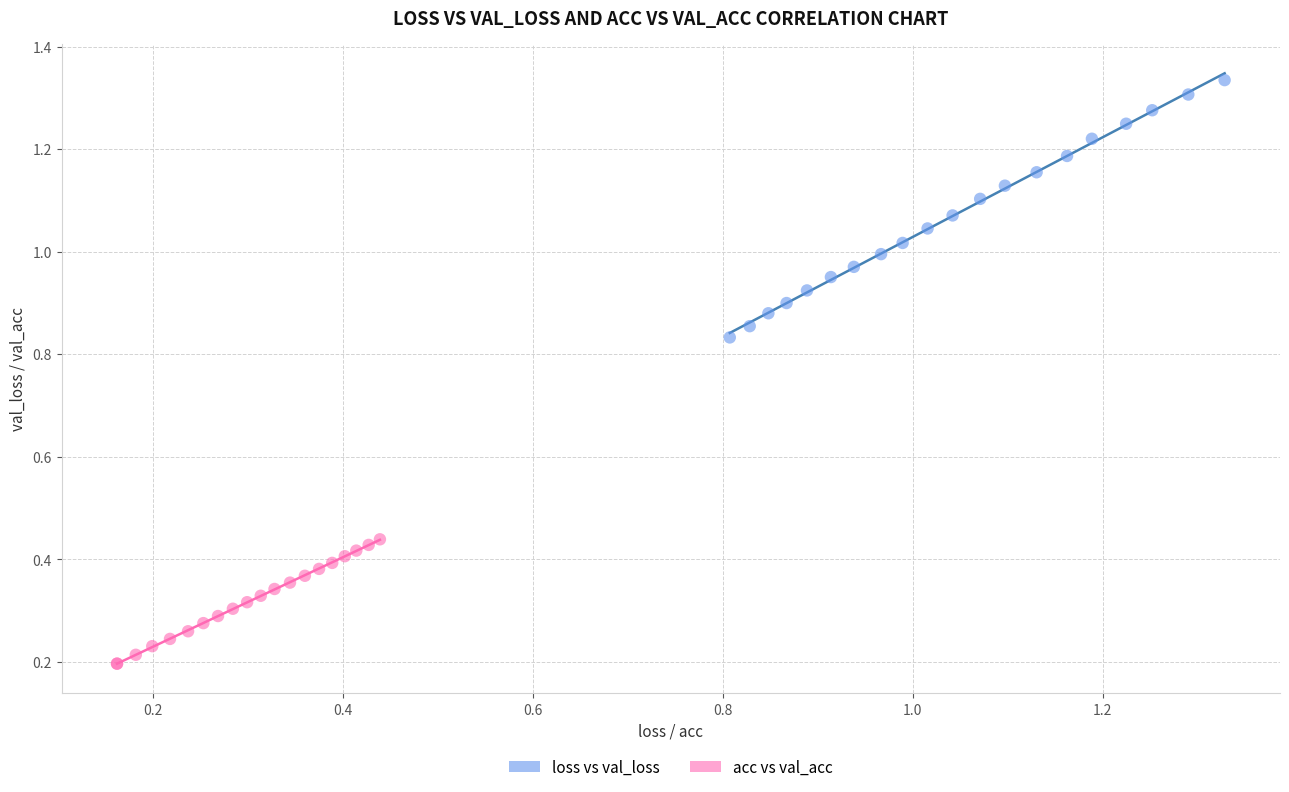

Which series has the largest Y range (max minus min)?

loss vs val_loss